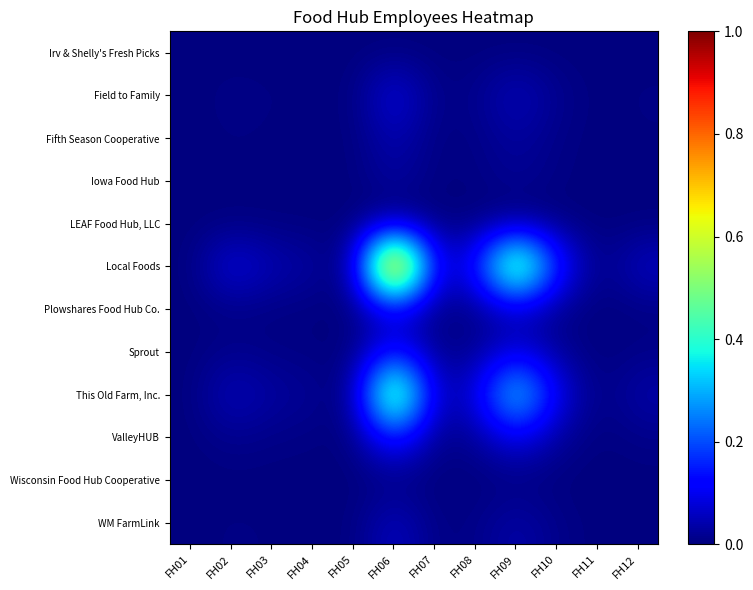

Which series changed the most between FH04 and FH07?

Local Foods